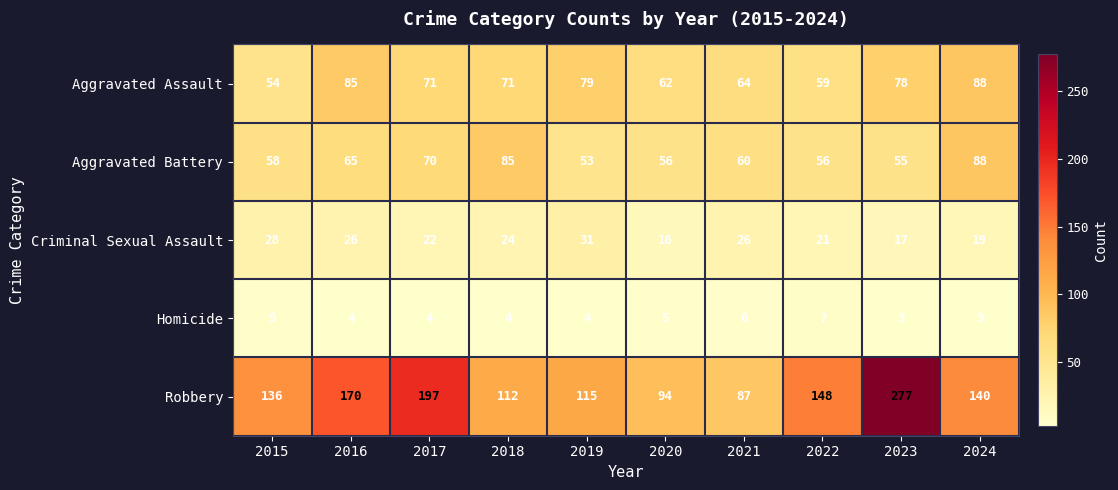

Which category has the highest value across all series?

2023